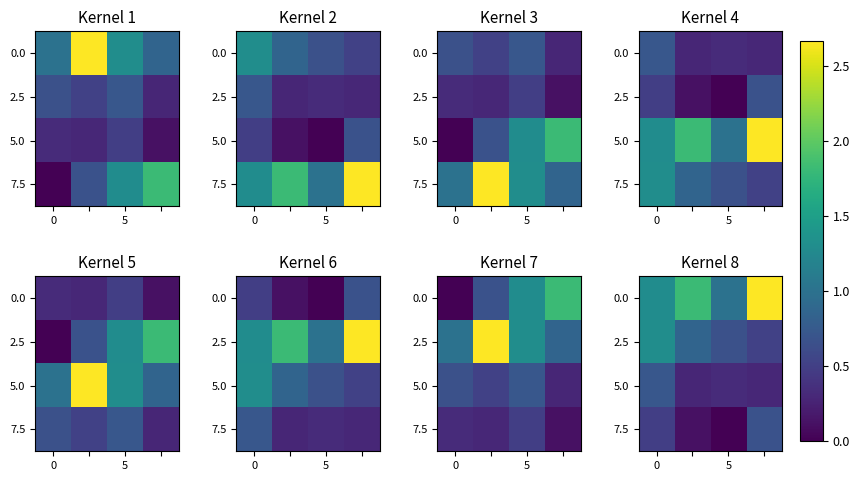

What is the maximum value for 2.5?

1.3